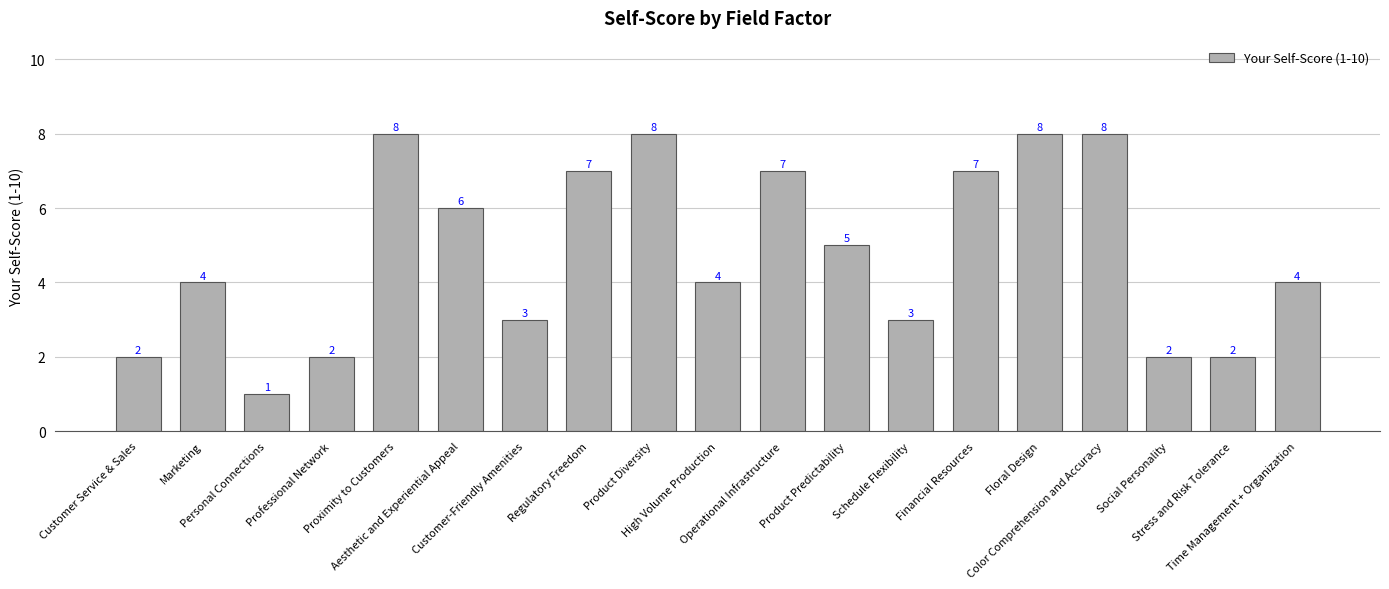

What is the sum of the values at Aesthetic and Experiential Appeal and Proximity to Customers?

14